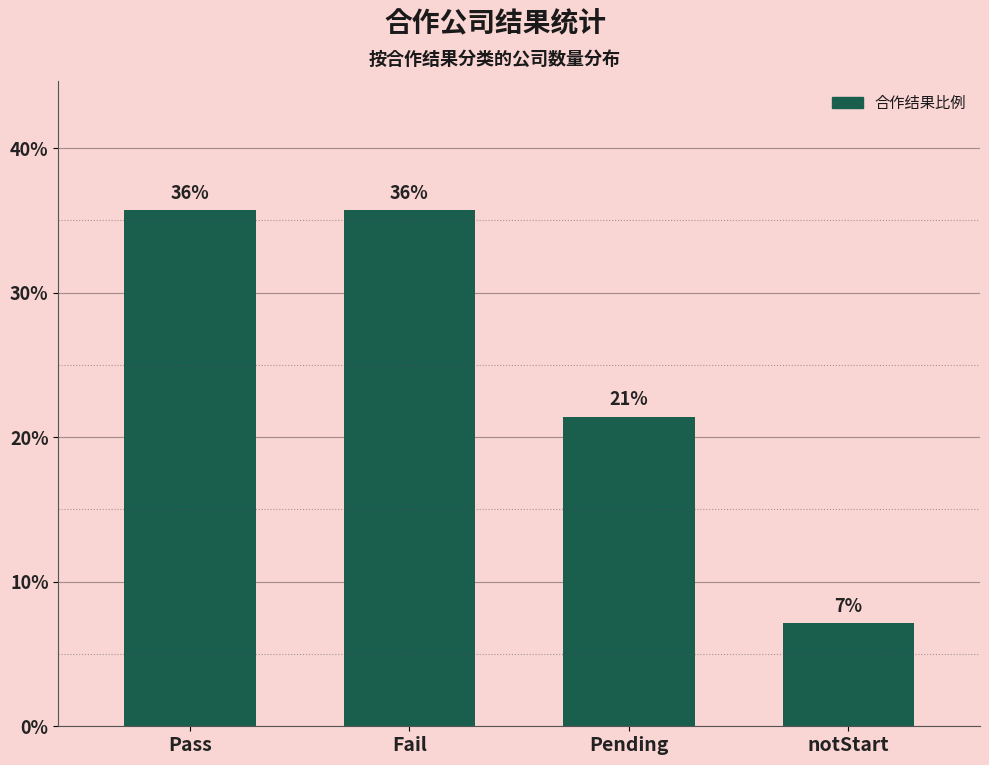

Does the chart contain any negative values?

No